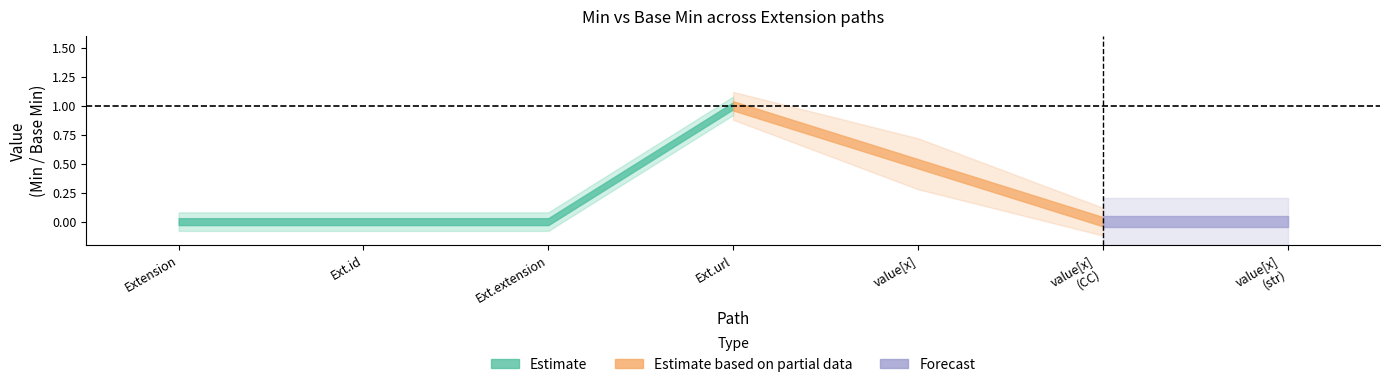

At which label is Base Min closest to 0?

Extension